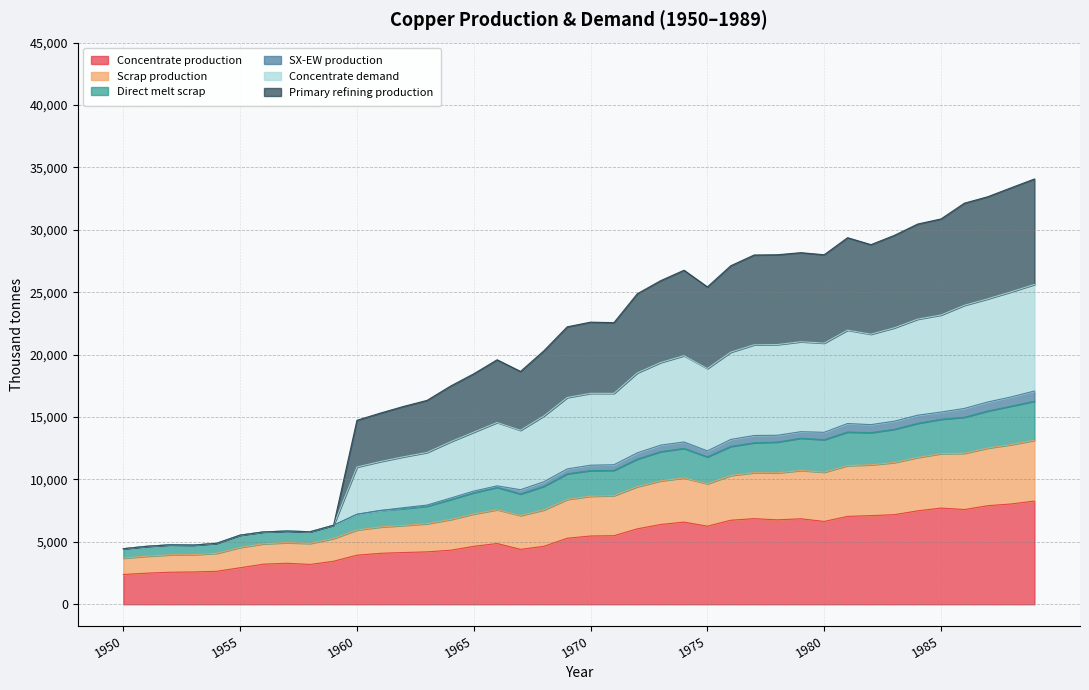

At how many categories does at least one series exceed 26553?

15